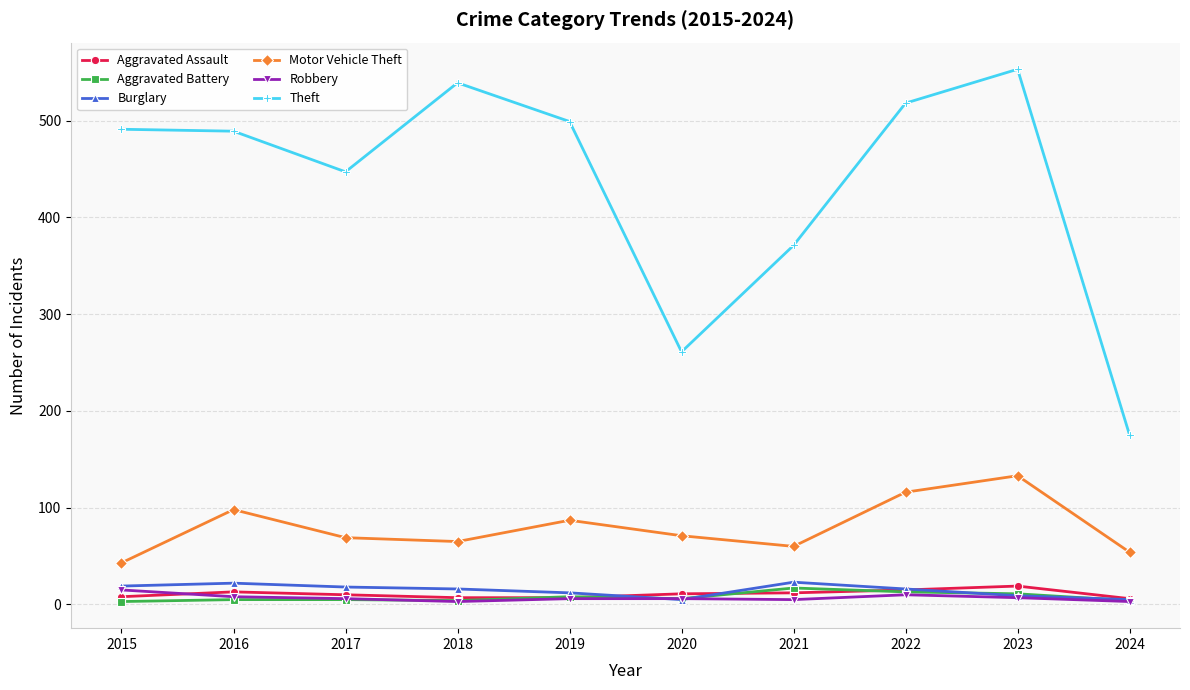

What is the minimum value shown in the chart?

3